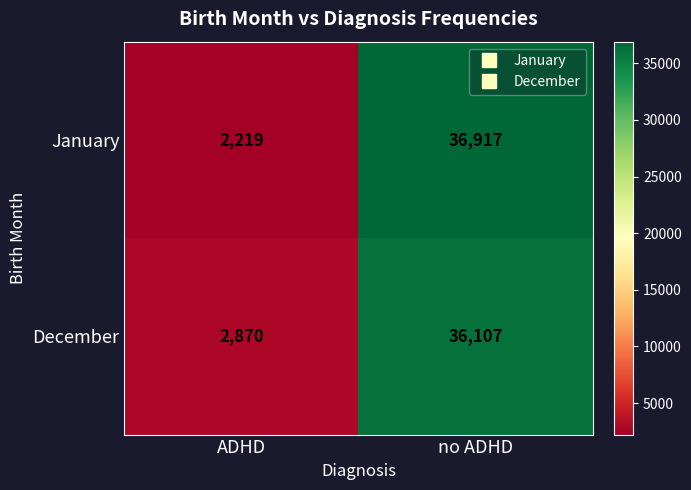

Rank the series by their average value, from highest to lowest.

January, December